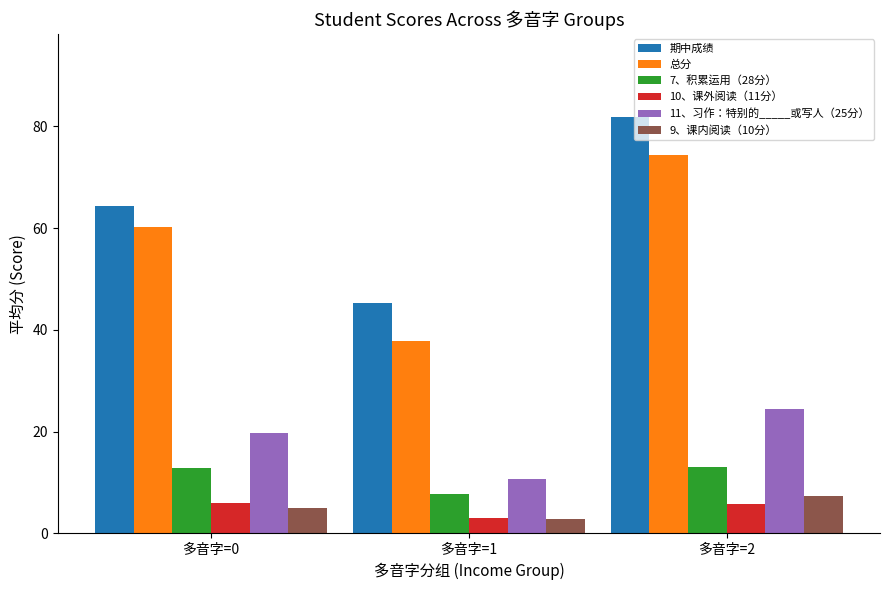

Between 多音字=0 and 多音字=1, which series saw the biggest shift?

总分